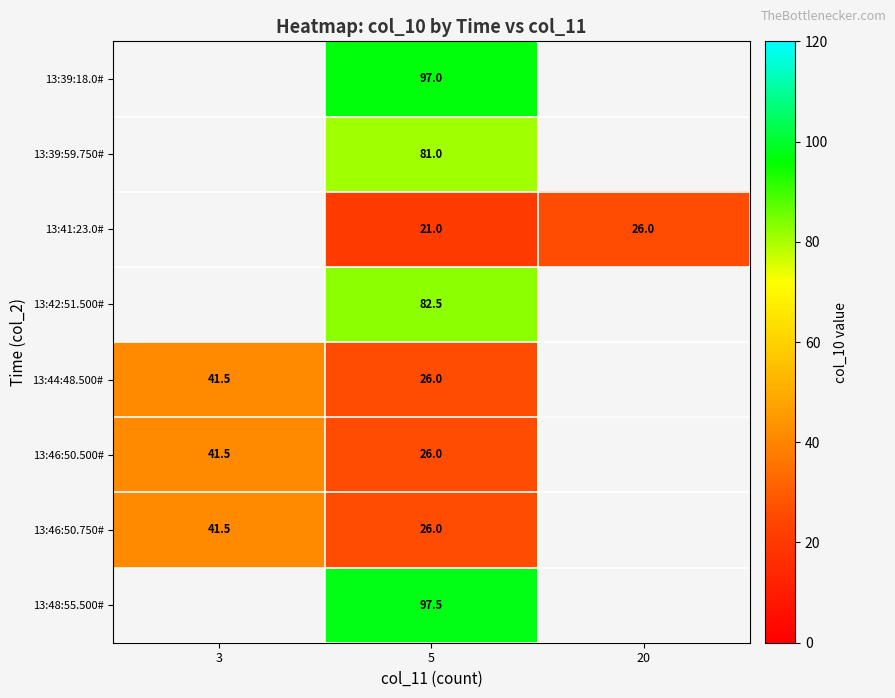

The value of 13:46:50.500# at 3 is 41.5. True or false?

True